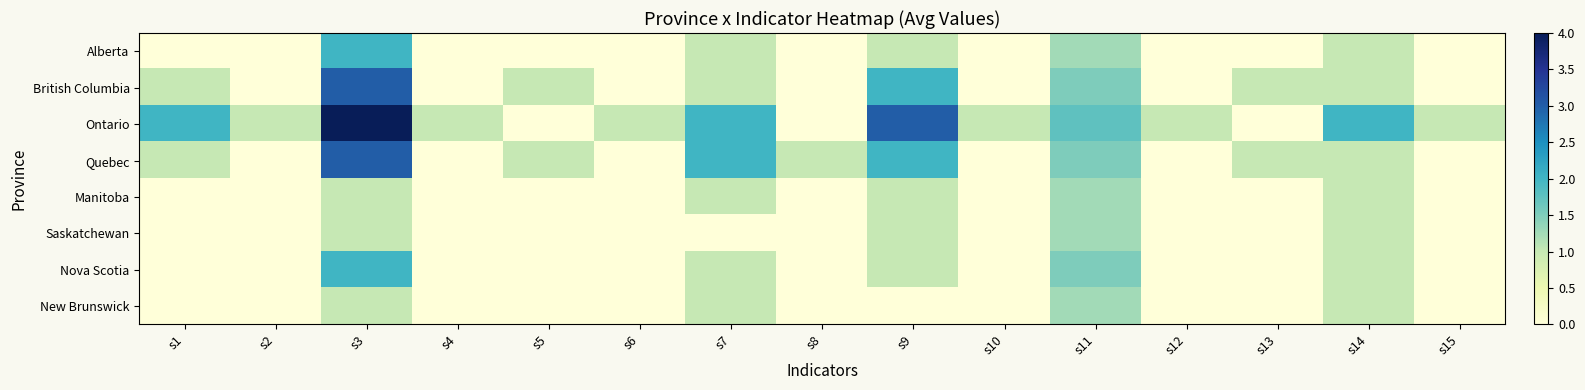

Rank the series by their maximum value, from lowest to highest.

Manitoba, Saskatchewan, New Brunswick, Alberta, Nova Scotia, British Columbia, Quebec, Ontario